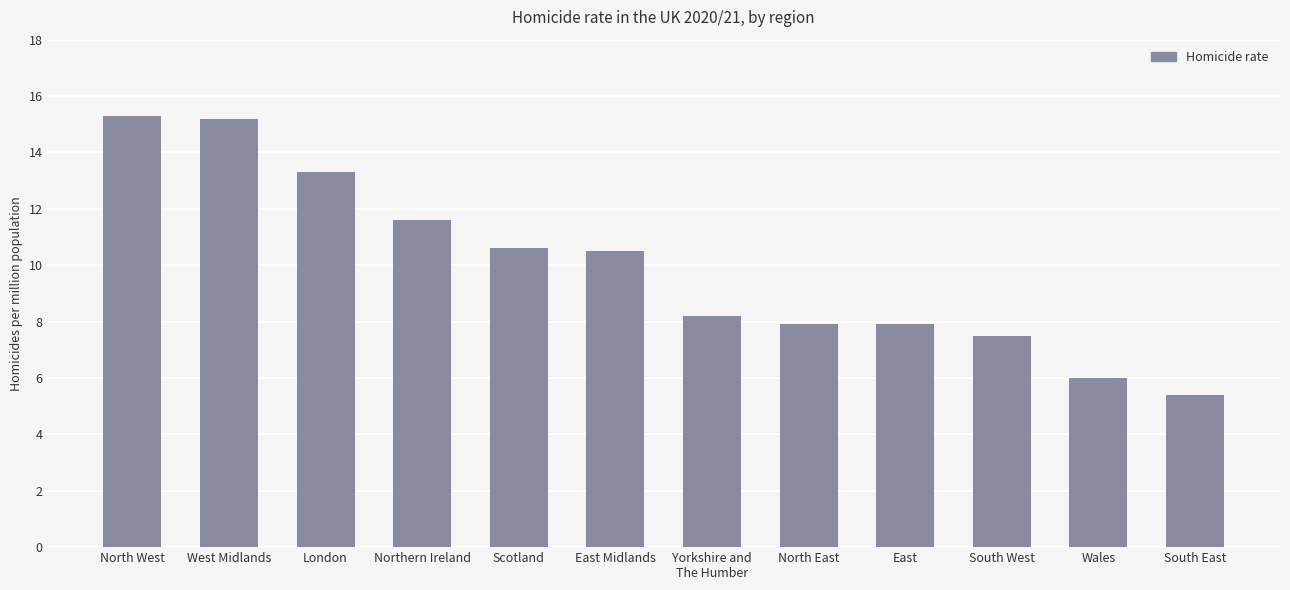

What is the label of the 7th bar from the left?

Yorkshire and
The Humber